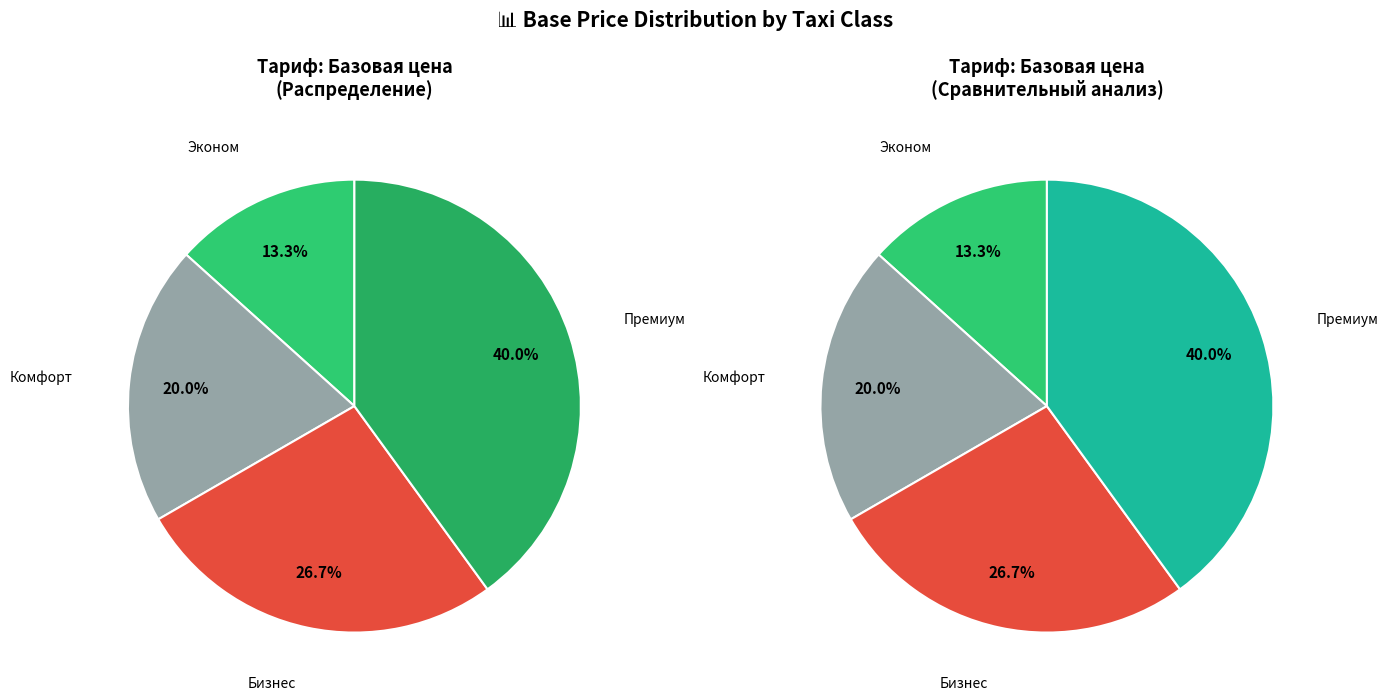

To the nearest percent, what is the combined percentage of Премиум and Эконом?

53%